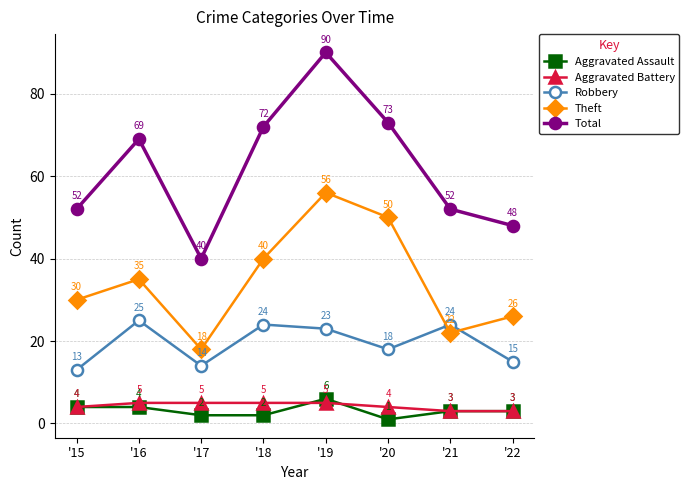

How many lines are shown in the chart?

5